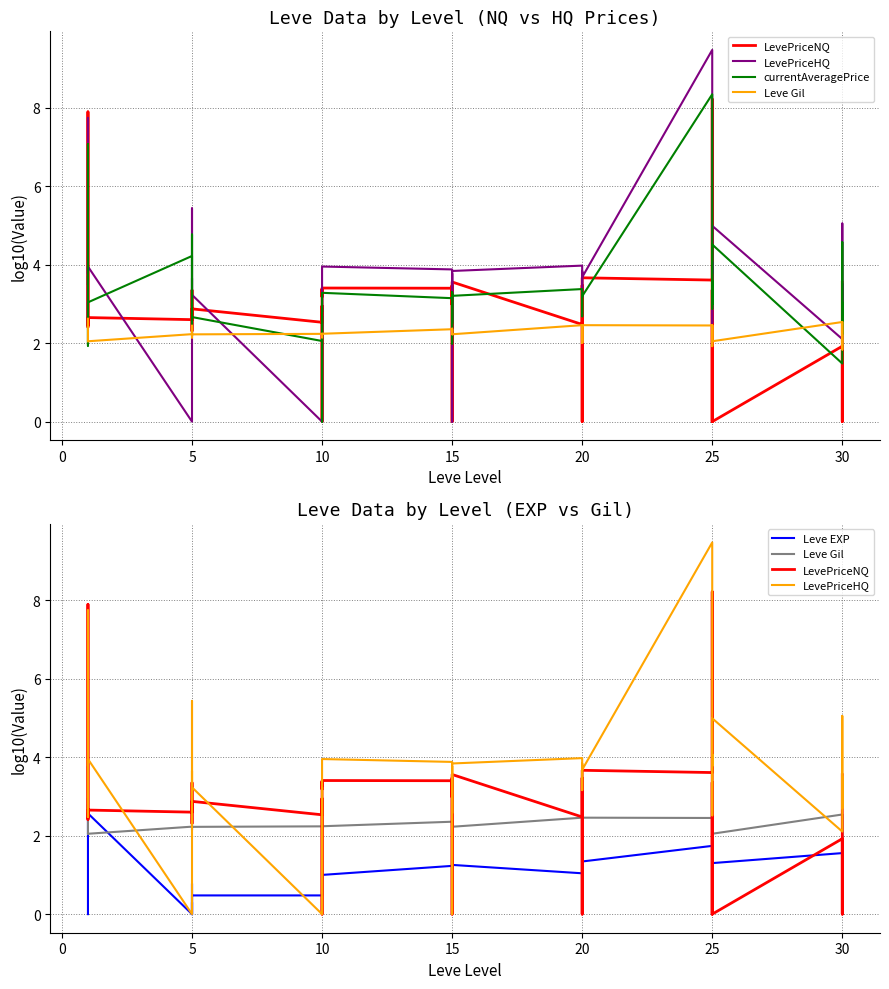

What is the spread (max minus min) of values at 15?

1.0